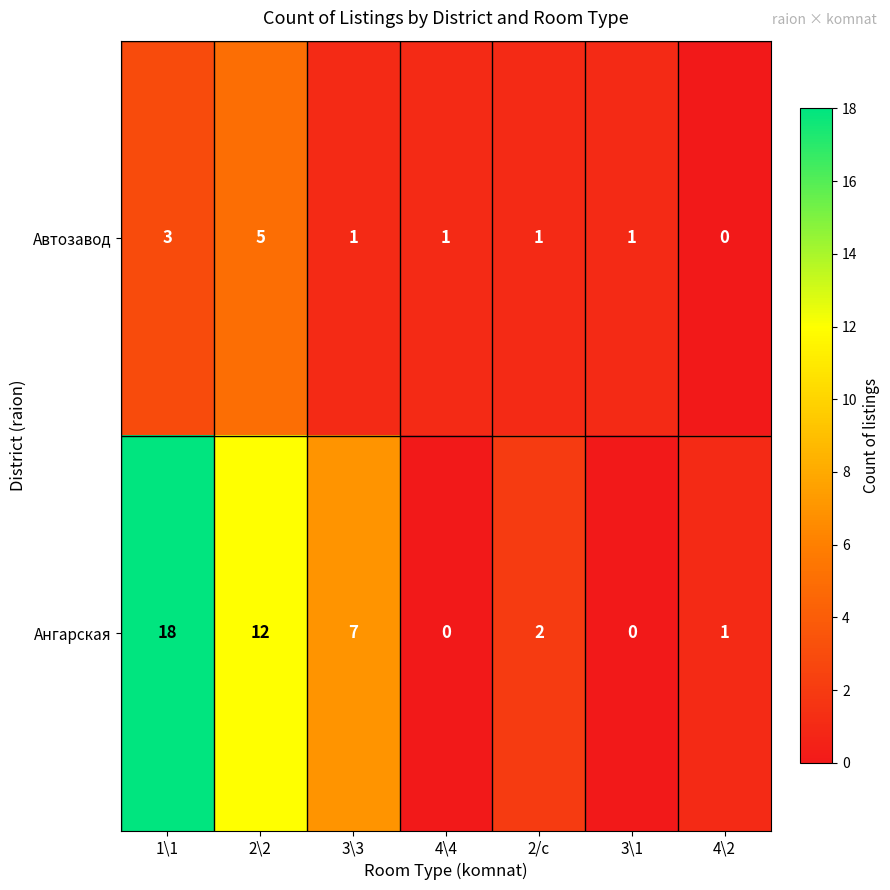

Reading left to right, transcribe all the data shown in this chart.

Автозавод: 1\1=3	2\2=5	3\3=1	4\4=1	2/с=1	3\1=1	4\2=0
Ангарская: 1\1=18	2\2=12	3\3=7	4\4=0	2/с=2	3\1=0	4\2=1